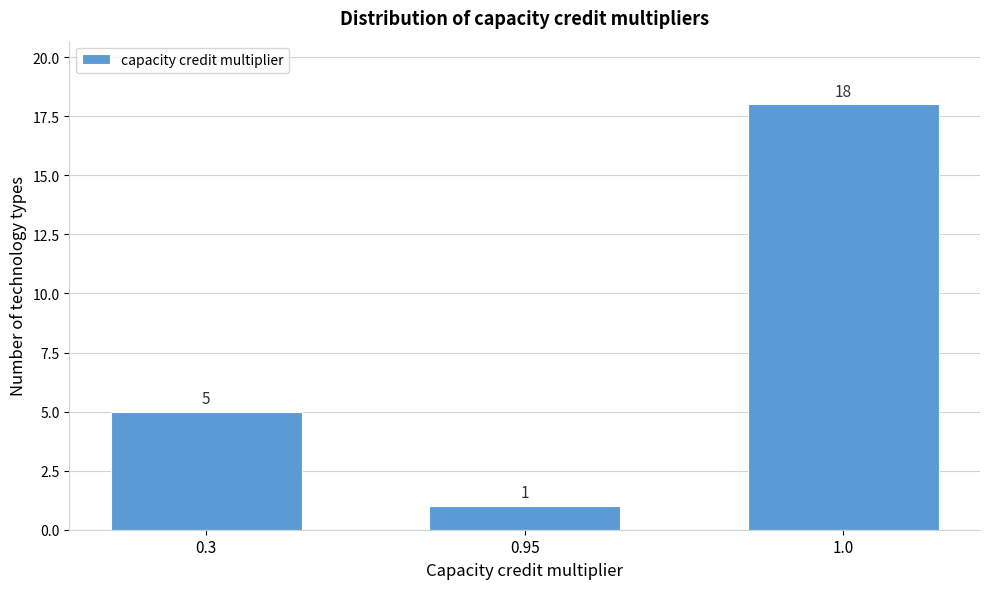

Reading right to left, extract all data points from this chart.

1.0=18	0.95=1	0.3=5